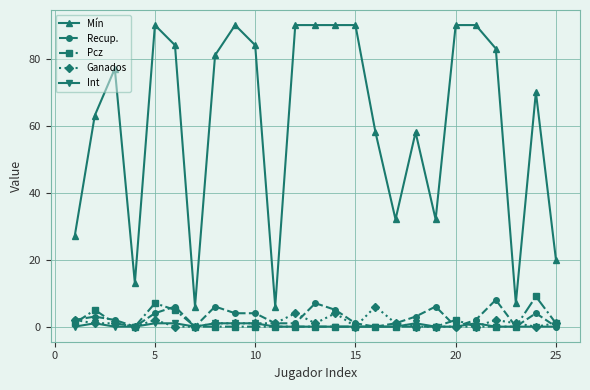

What is the minimum value for Mín?

6